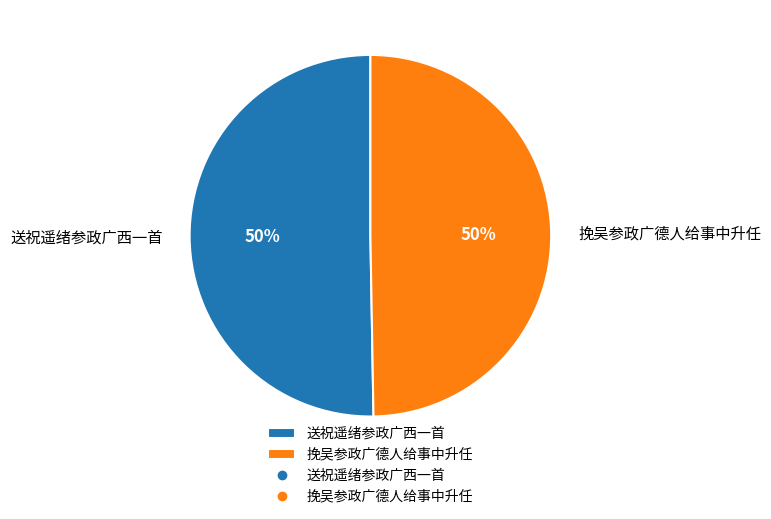

Approximately how many times larger is the value at 送祝遥绪参政广西一首 compared to 挽吴参政广德人给事中升任?

1.0